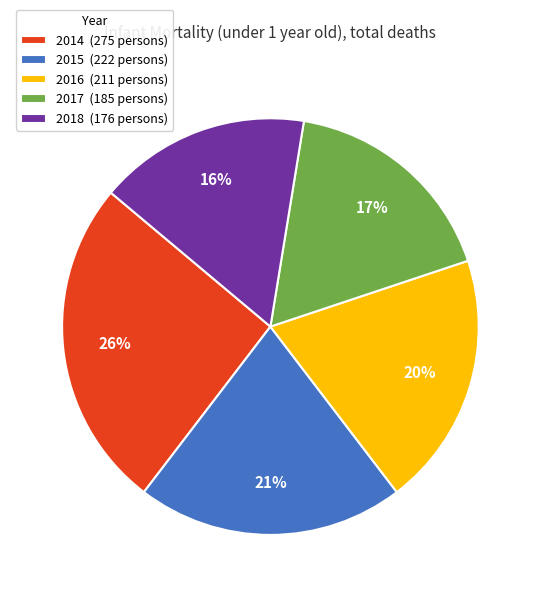

Count the number of slices in the pie.

5